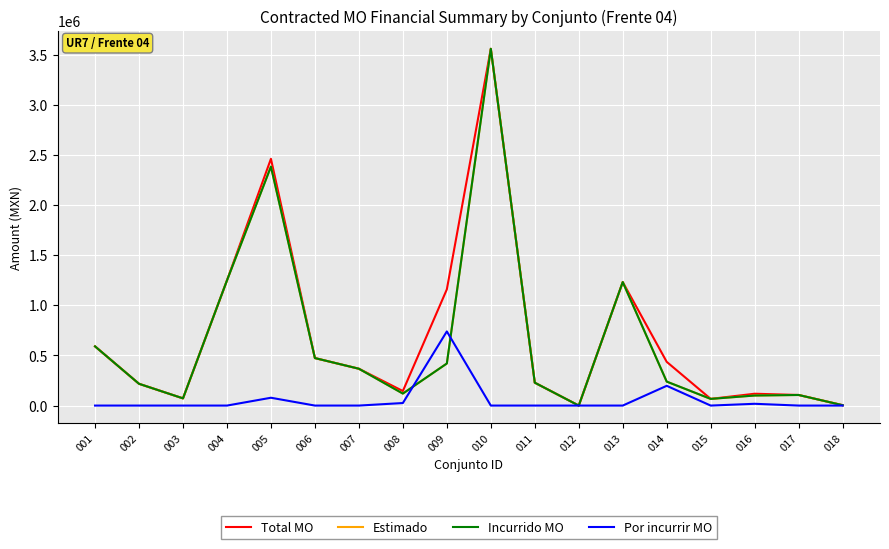

Does the chart display data point markers on the line(s)?

No